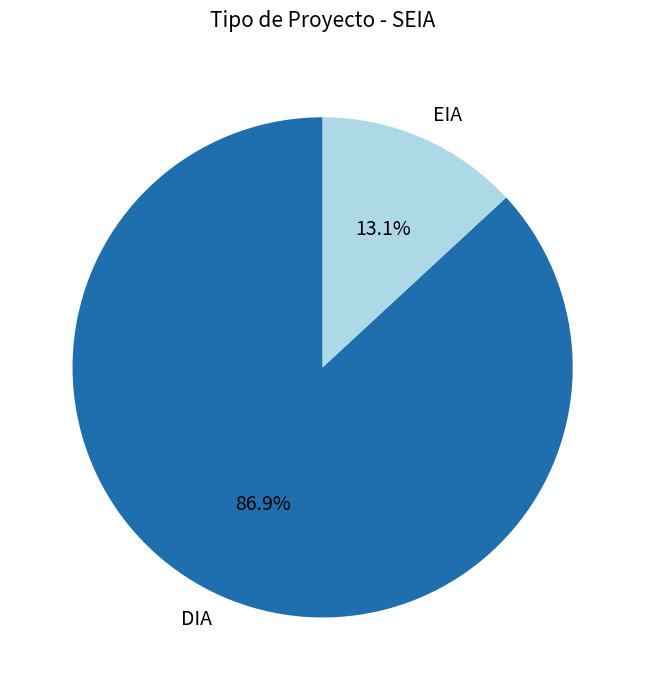

How many segments does this pie chart have?

2